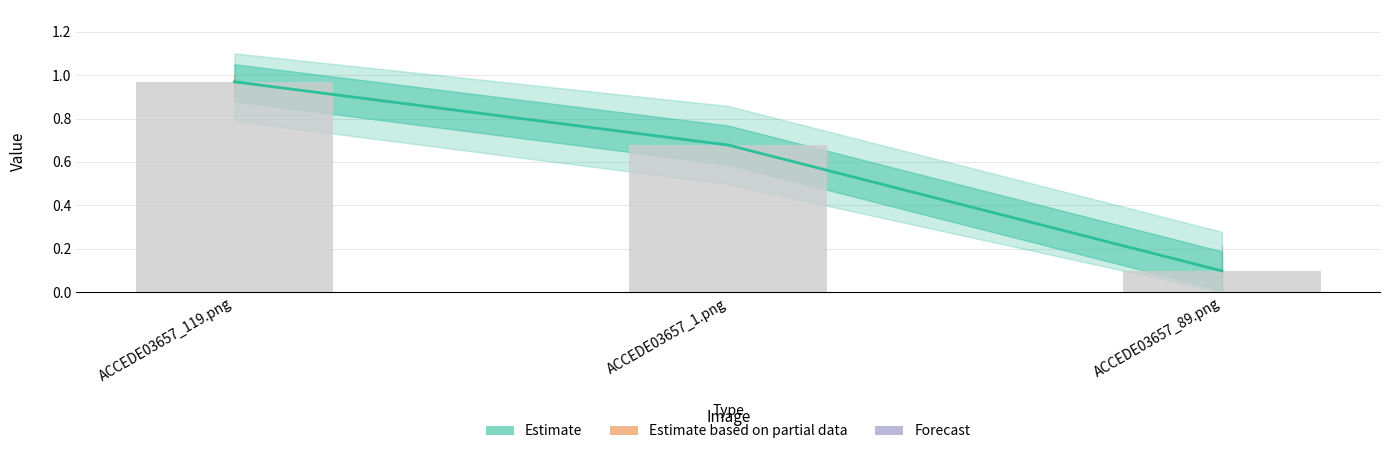

What is the label of the 3rd bar from the right?

ACCEDE03657_119.png